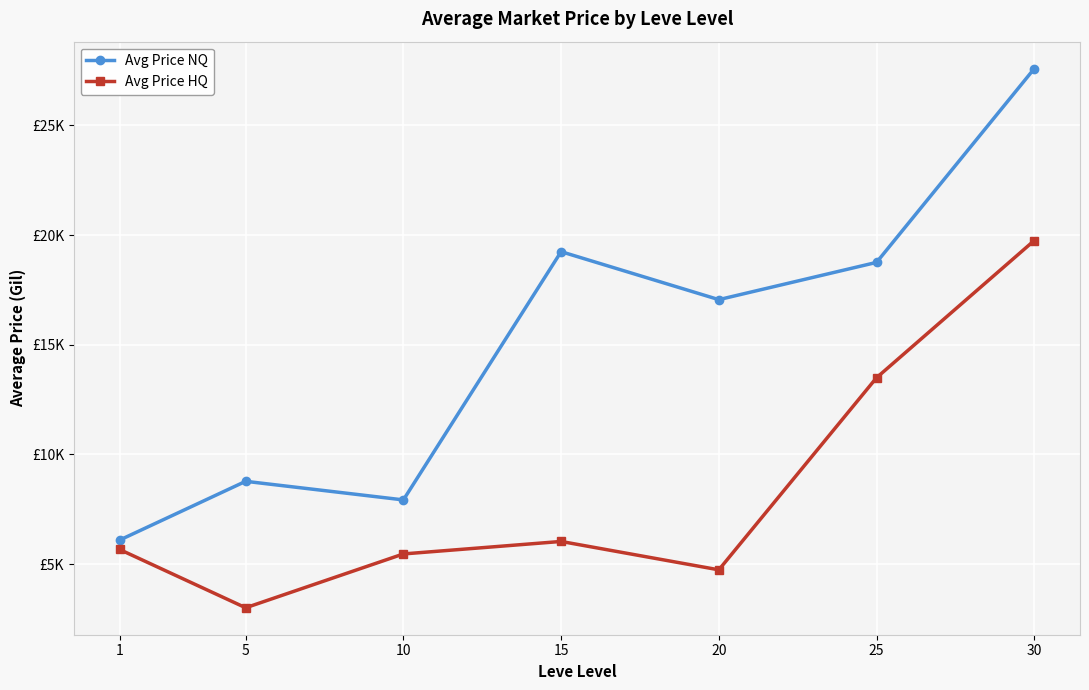

Does the chart display data point markers on the line(s)?

Yes